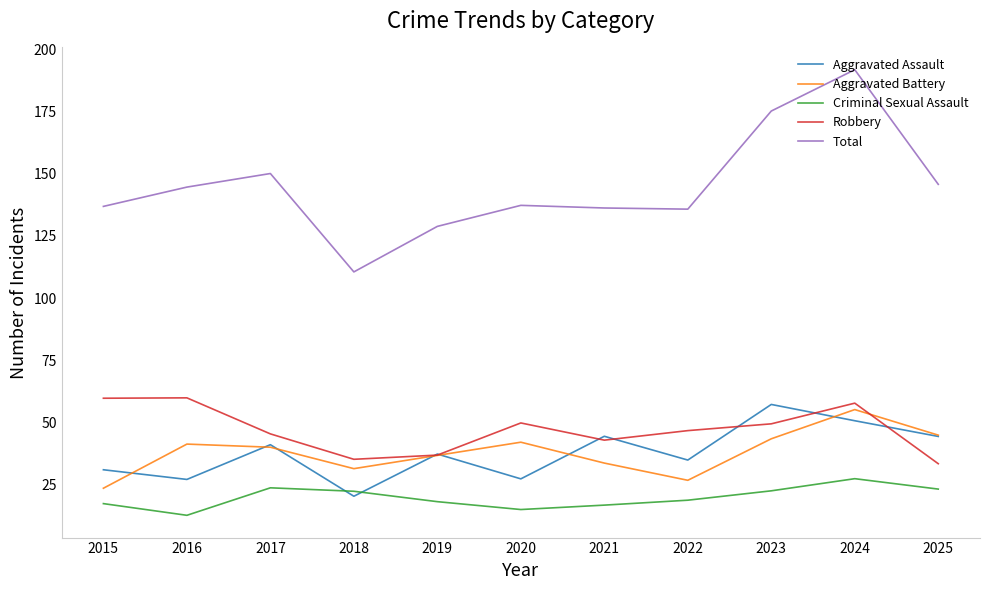

List the labels in order of Aggravated Battery value, largest first.

2024, 2025, 2023, 2020, 2016, 2017, 2019, 2021, 2018, 2022, 2015